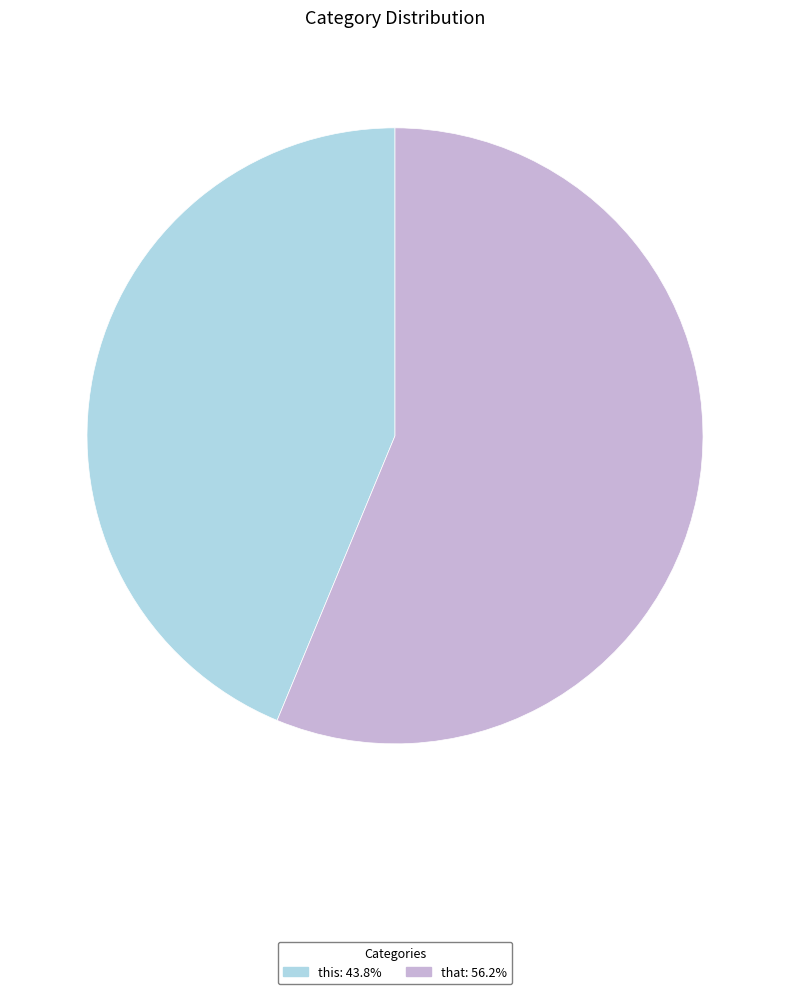

How many segments does this pie chart have?

2